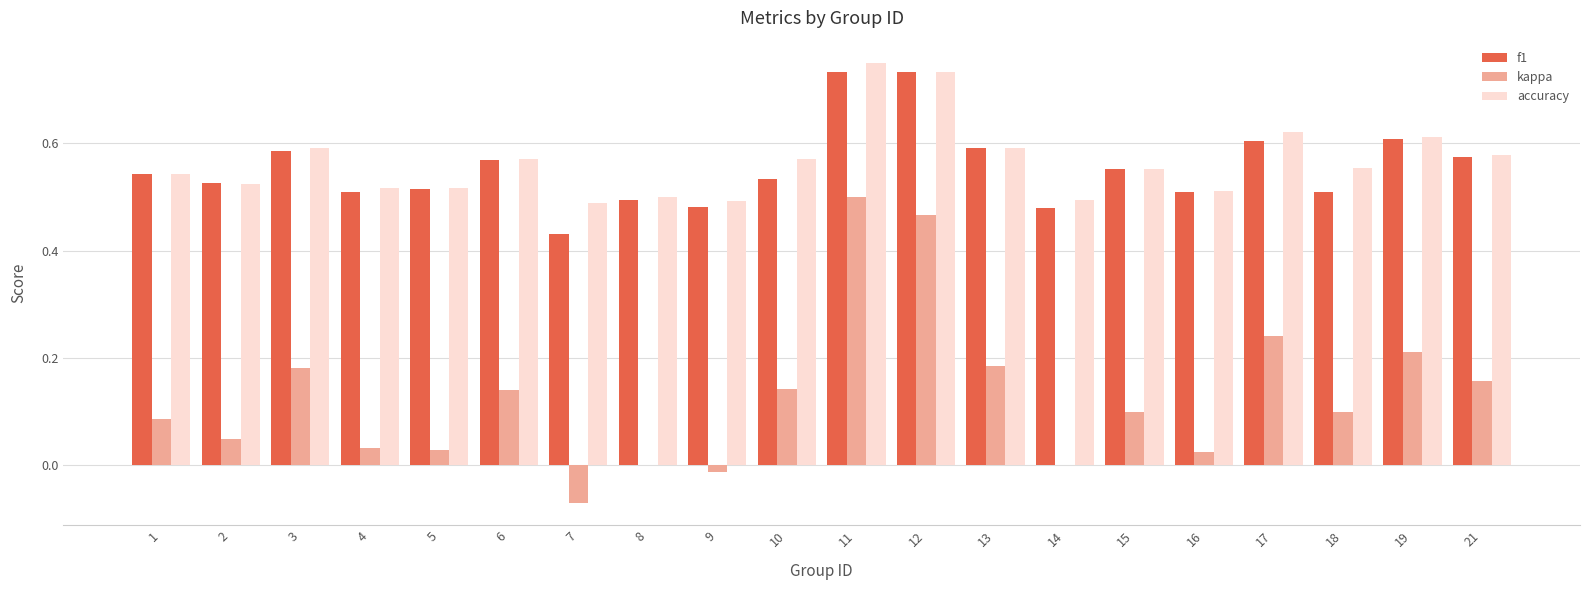

Is it true that accuracy equals 0.4 at 17?

False